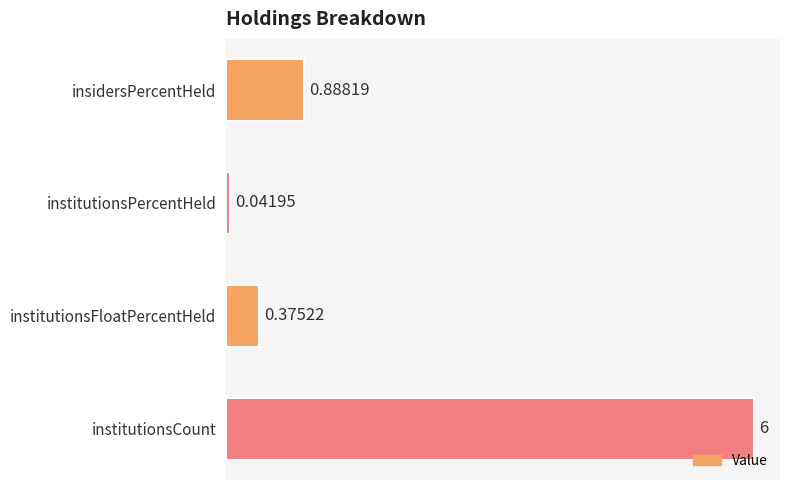

What is the greatest value displayed?

6.0